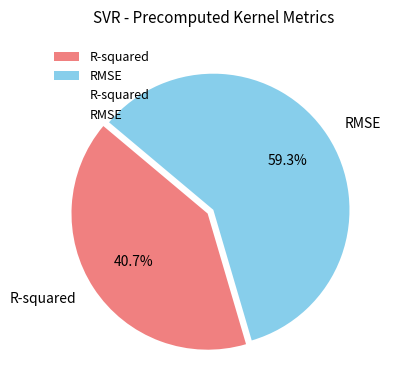

To the nearest percent, what portion does RMSE represent?

59%